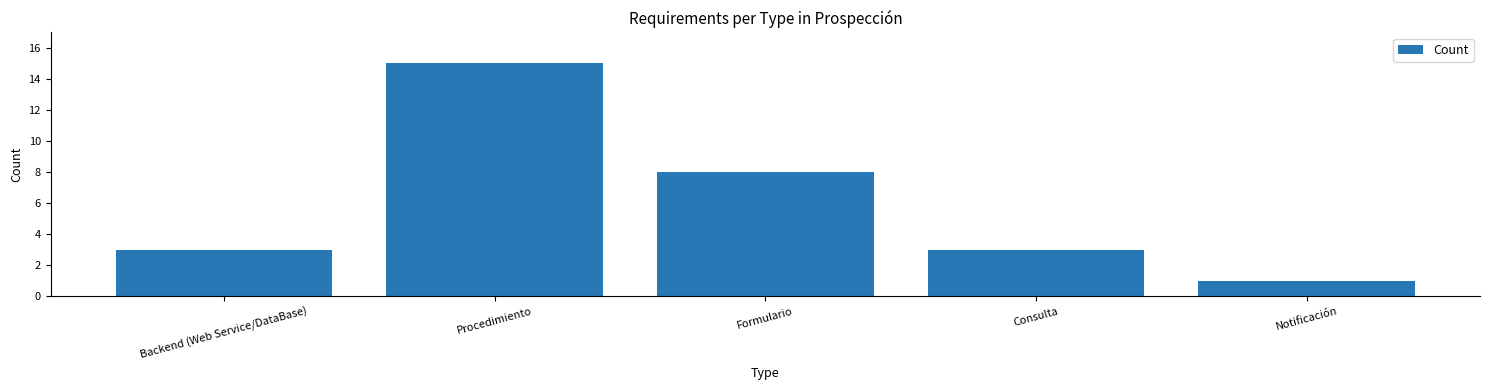

Does the chart contain any negative values?

No